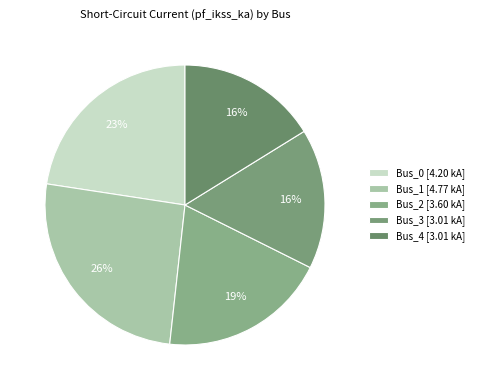

The Bus_0 slice represents 15% of the pie. True or false?

False